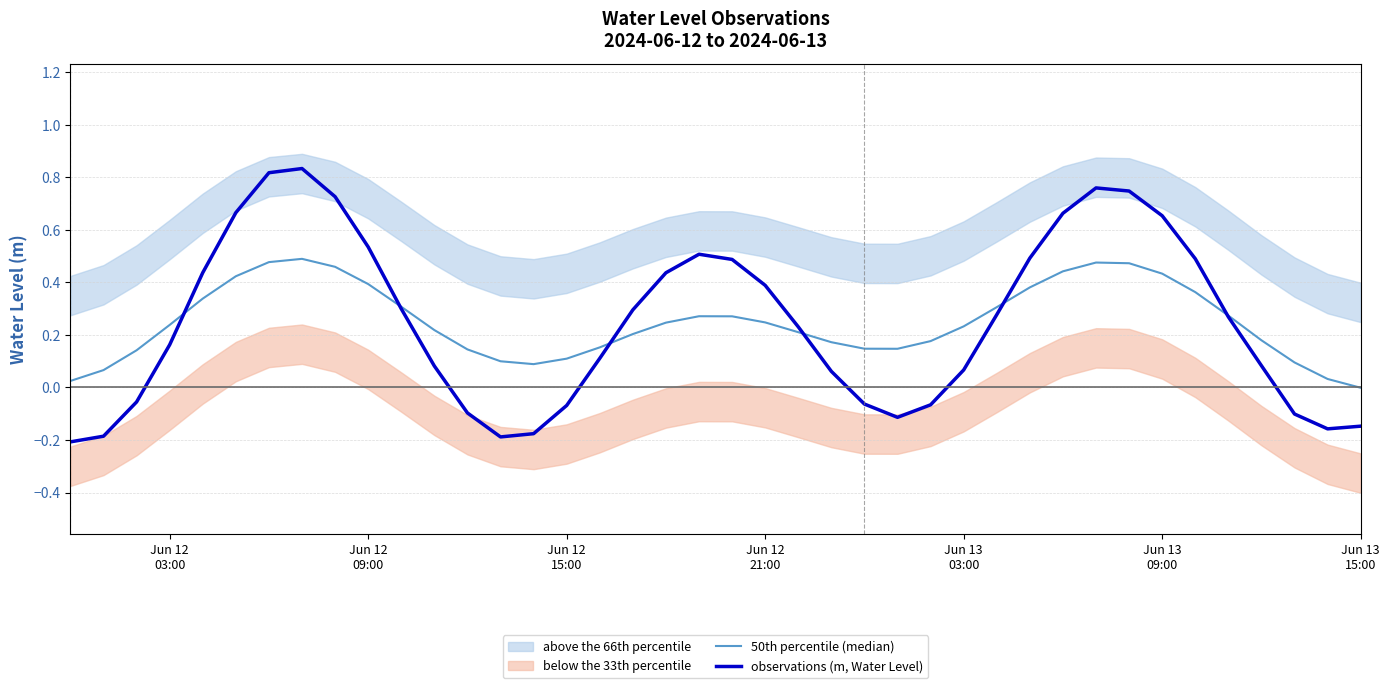

True or false: observations (m, Water Level) has more than 2 interior local peaks.

True